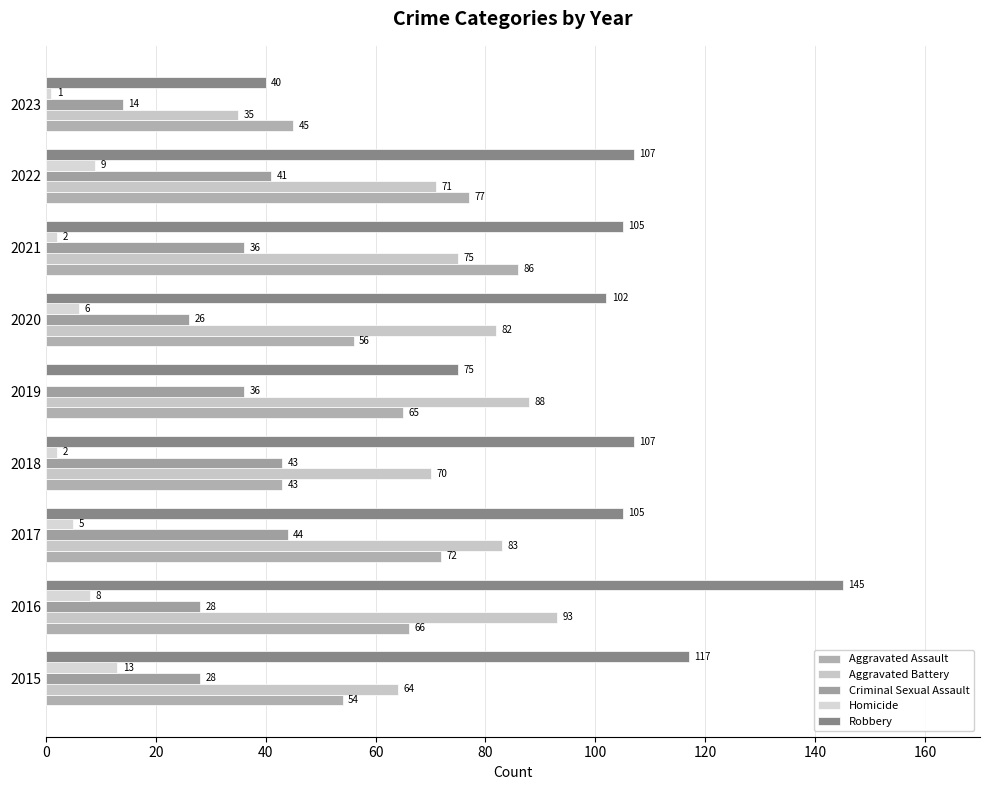

How many categories are shown in the chart?

9